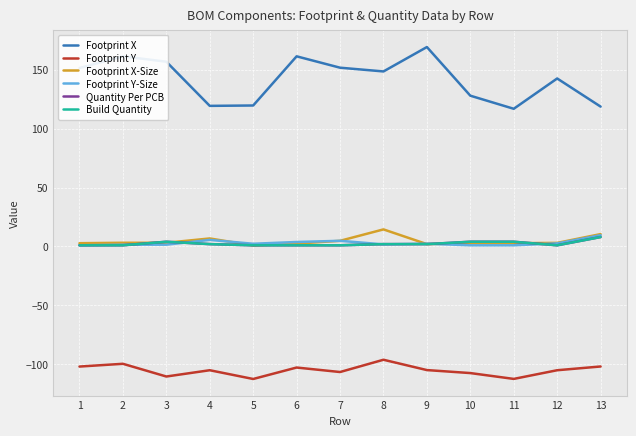

Which series changed the most between 8 and 10?

Footprint X